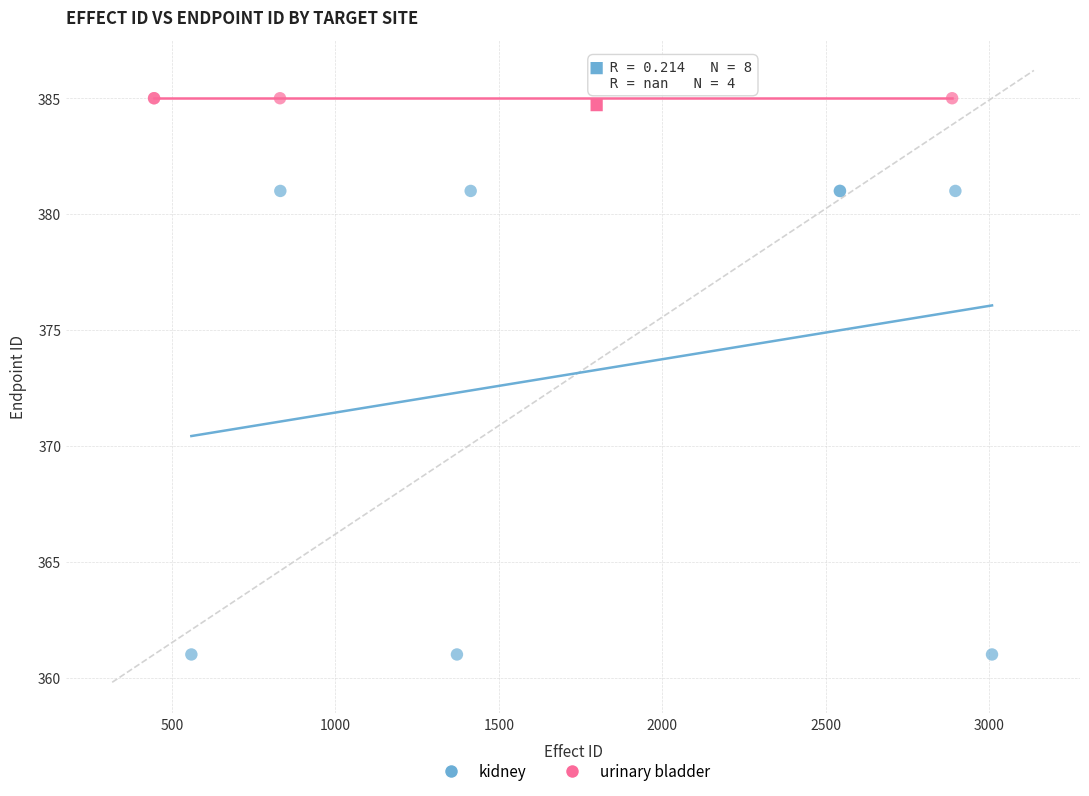

Which series reaches the minimum Y coordinate?

kidney